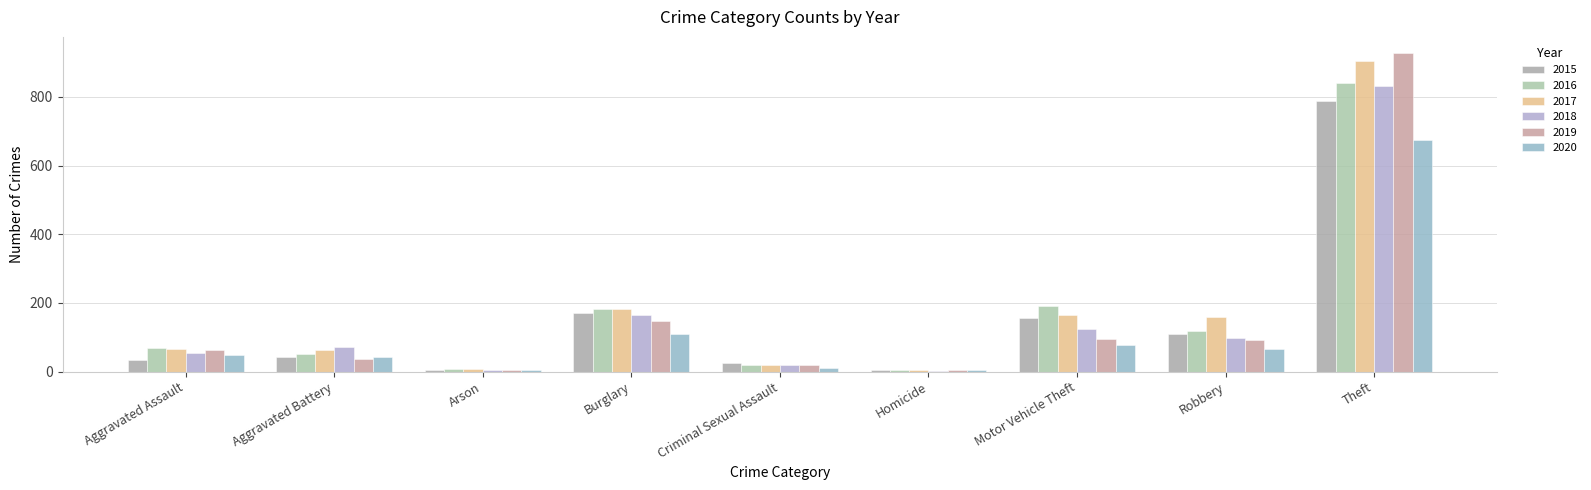

What is the difference between the 2015 values at Motor Vehicle Theft and Aggravated Assault?

122